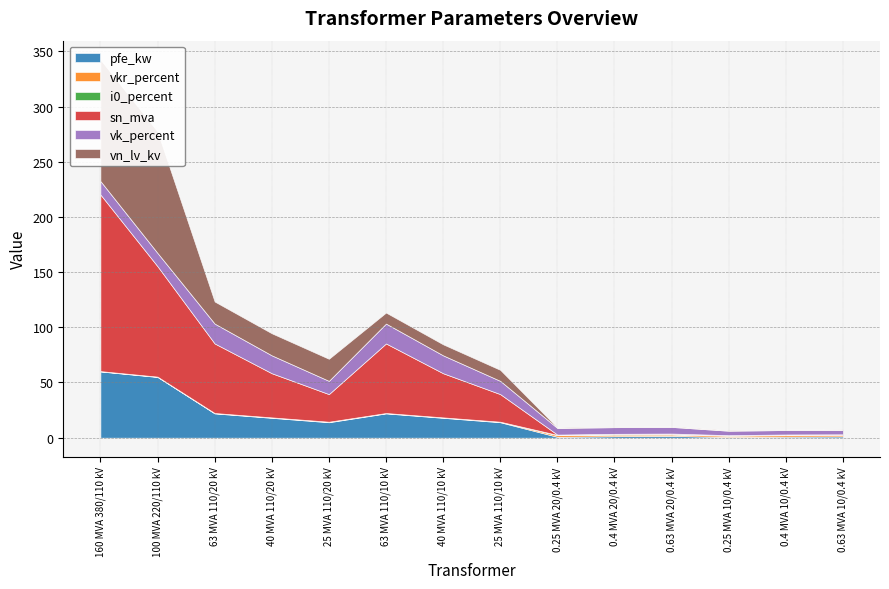

After their last crossing, which series has the higher values: vkr_percent or pfe_kw?

pfe_kw